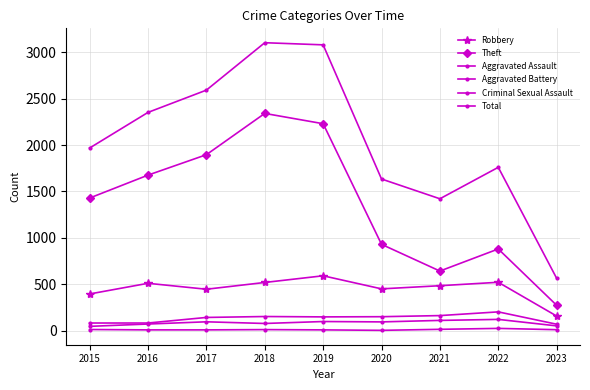

How many values in the Aggravated Battery series are below 148?

4